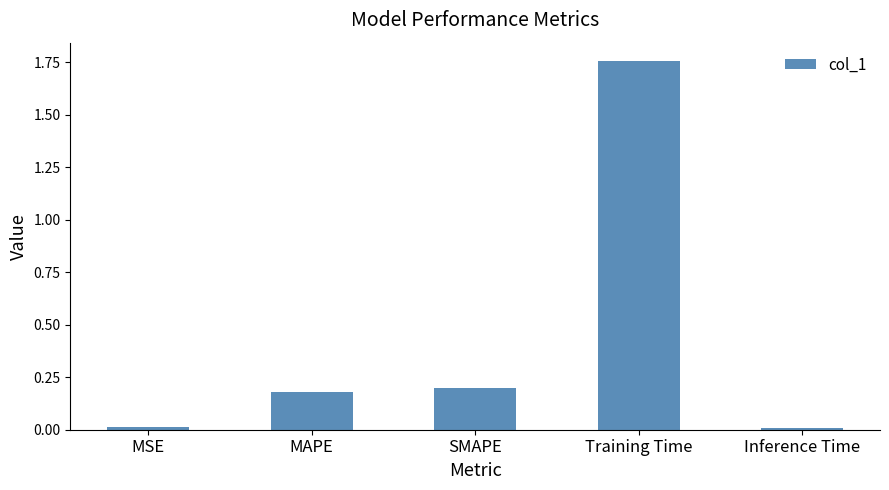

The chart shows a value of 0.2 at SMAPE. True or false?

True